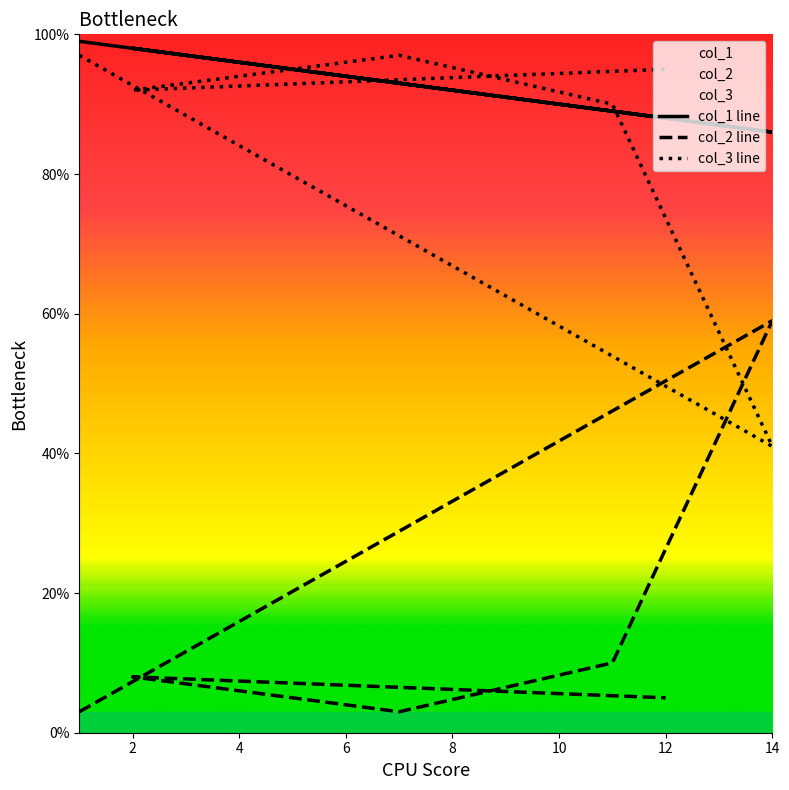

The value of col_3 at 12 is 132. True or false?

False